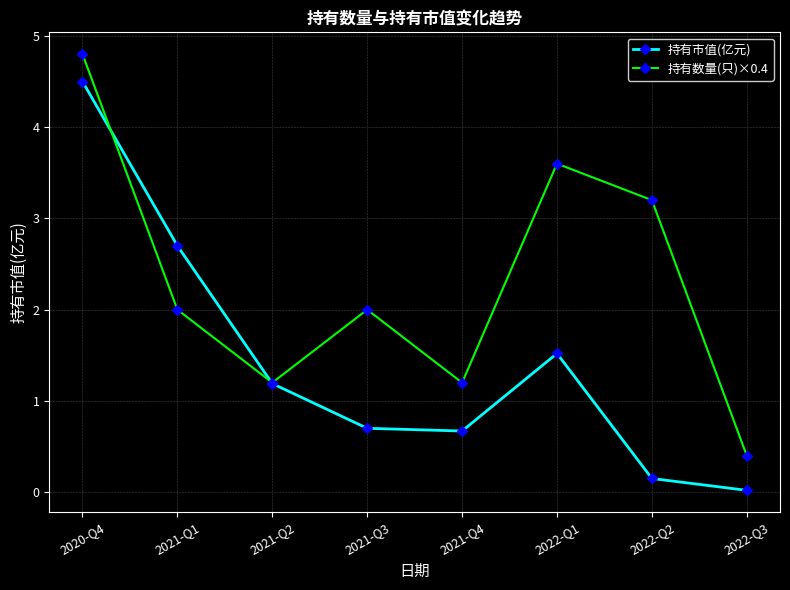

What are all the series names shown in the legend?

持有市值(亿元), 持有数量(只)×0.4